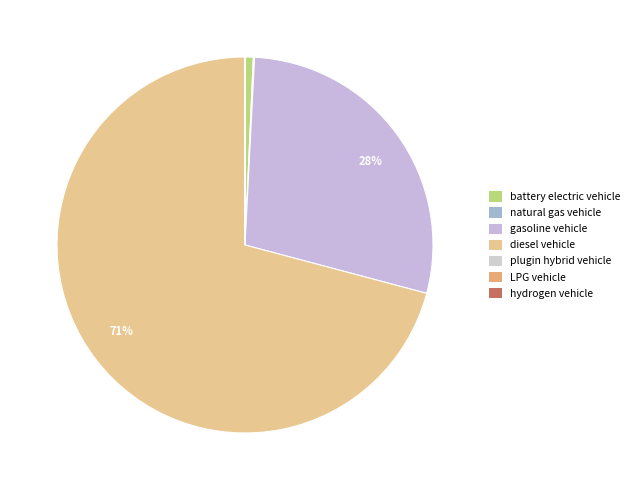

How many slices are in this pie chart?

7